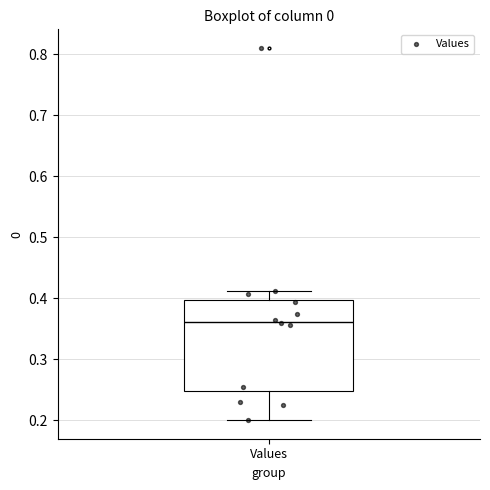

Transcribe this box plot: give where the median line is, the range the box spans, and where the two whiskers end, as read against the y-axis. The values are not printed on the chart, so give them approximately, as read against the axis.

median 0.36, box 0.25 to 0.40, whiskers 0.20 to 0.41